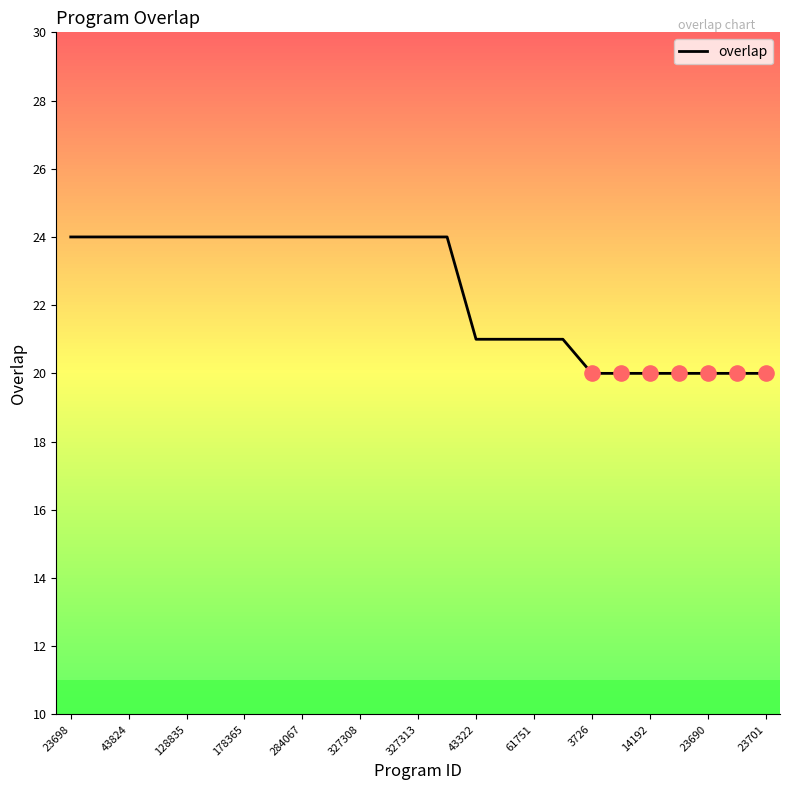

What is the greatest value displayed?

24